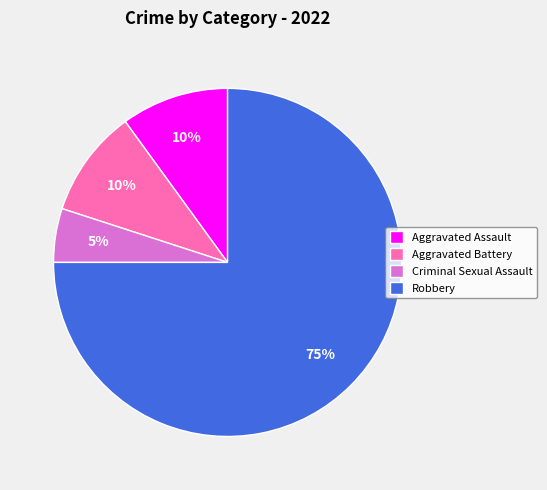

To the nearest percent, what is the combined percentage of Aggravated Assault and Criminal Sexual Assault?

15%